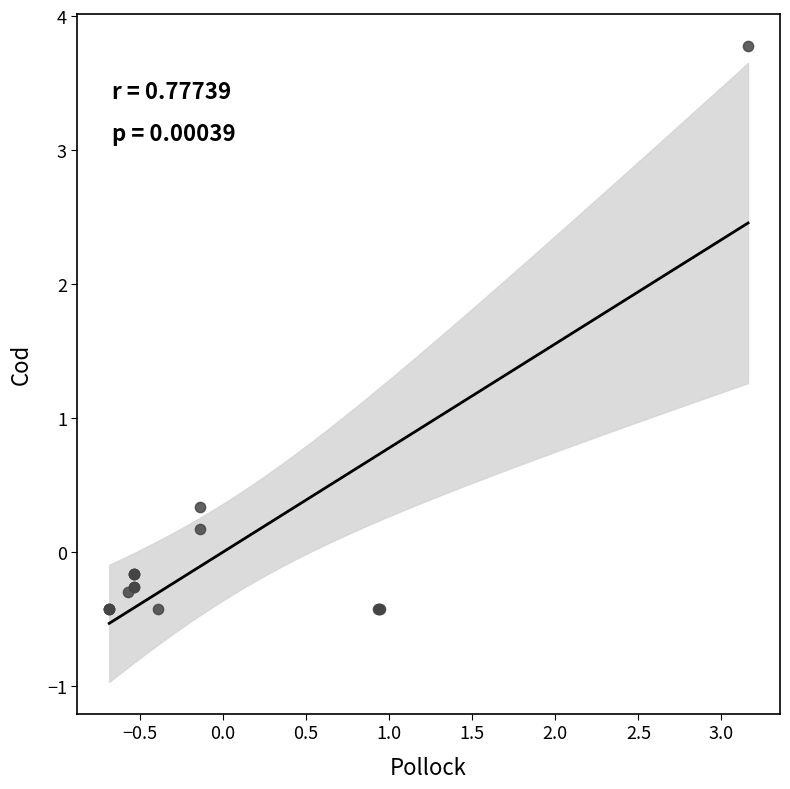

What Y value in the scatter plot is closest to 1?

0.3